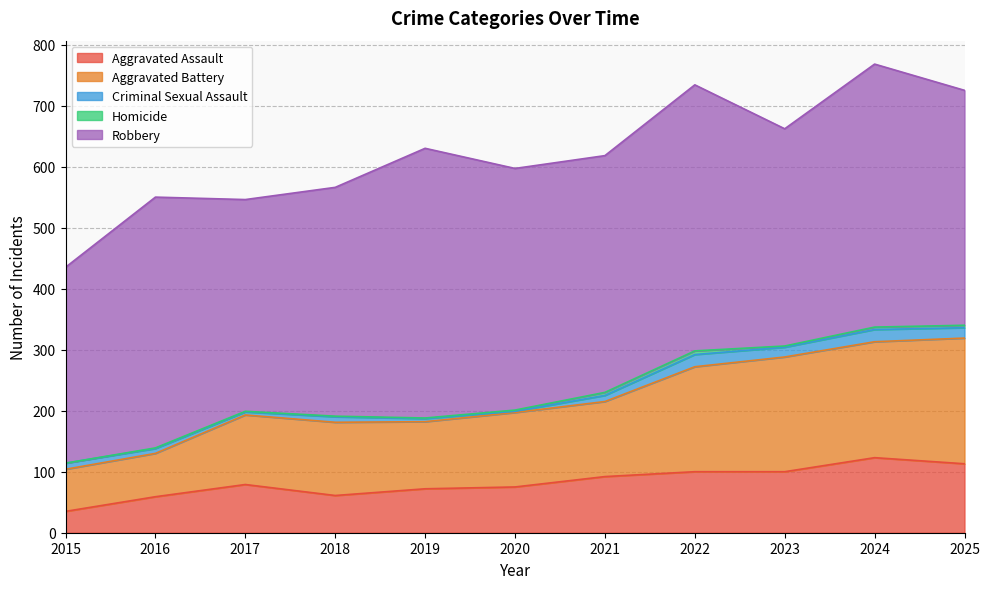

What is the total value across all series at 2018?

566